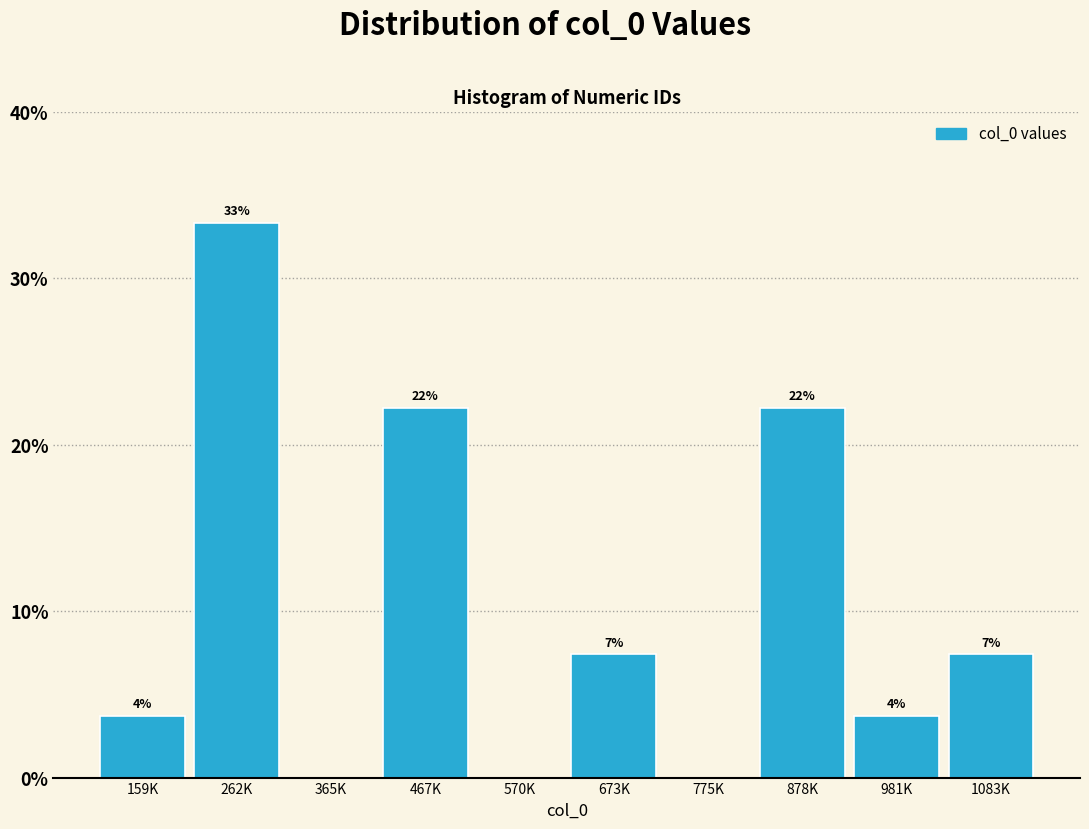

Are the bars horizontal?

No